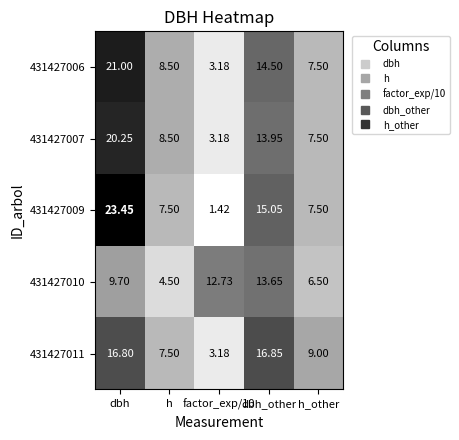

At which label does 431427007 first exceed 8?

dbh